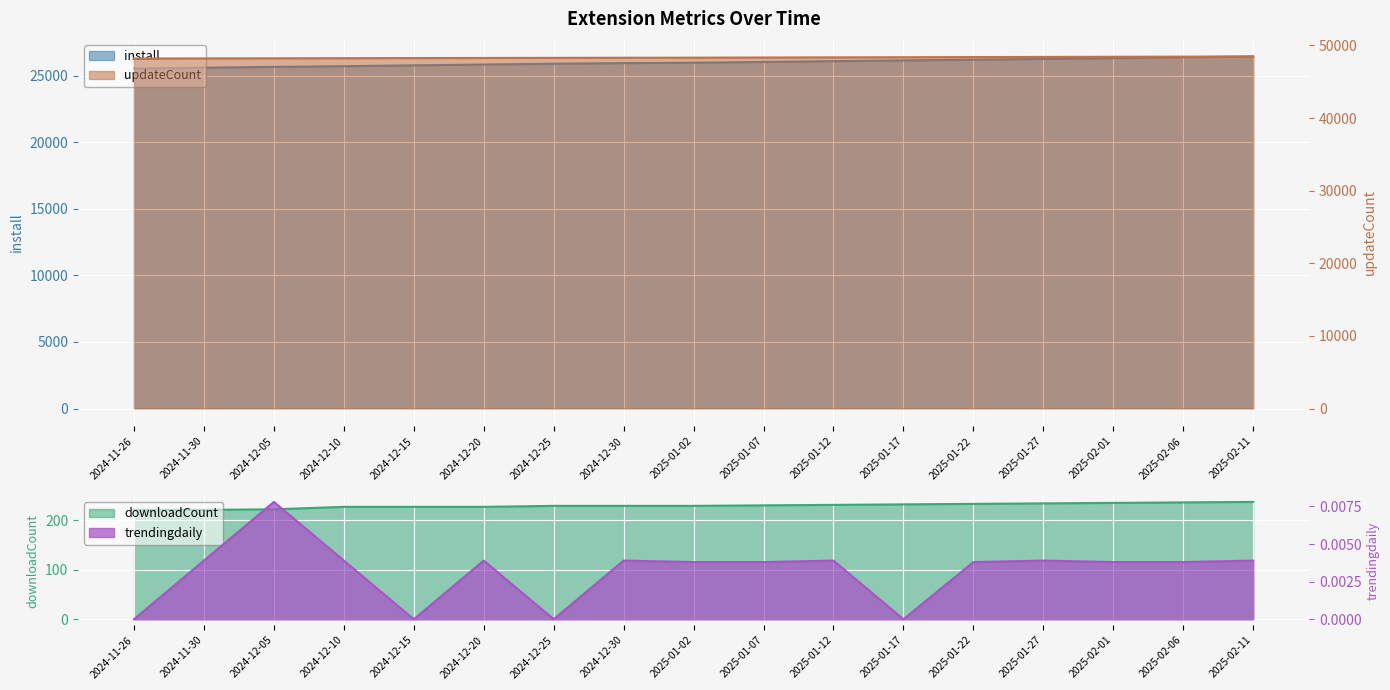

Reading right to left, what are all the values shown in this chart?

install: 2025-02-11=26450.0	2025-02-06=26390.0	2025-02-01=26330.0	2025-01-27=26270.0	2025-01-22=26210.0	2025-01-17=26155.0	2025-01-12=26100.0	2025-01-07=26040.0	2025-01-02=25982.0	2024-12-30=25953.0	2024-12-25=25904.0	2024-12-20=25848.0	2024-12-15=25785.0	2024-12-10=25721.0	2024-12-05=25671.0	2024-11-30=25609.0	2024-11-26=25551.0
updateCount: 2025-02-11=48480.0	2025-02-06=48460.0	2025-02-01=48440.0	2025-01-27=48420.0	2025-01-22=48400.0	2025-01-17=48380.0	2025-01-12=48360.0	2025-01-07=48340.0	2025-01-02=48318.0	2024-12-30=48308.0	2024-12-25=48292.0	2024-12-20=48278.0	2024-12-15=48262.0	2024-12-10=48247.0	2024-12-05=48230.0	2024-11-30=48214.0	2024-11-26=48199.0
downloadCount: 2025-02-11=237.0	2025-02-06=236.0	2025-02-01=235.0	2025-01-27=234.0	2025-01-22=233.0	2025-01-17=232.0	2025-01-12=231.0	2025-01-07=230.0	2025-01-02=229.0	2024-12-30=229.0	2024-12-25=229.0	2024-12-20=227.0	2024-12-15=227.0	2024-12-10=227.0	2024-12-05=222.0	2024-11-30=221.0	2024-11-26=221.0
trendingdaily: 2025-02-11=0.0	2025-02-06=0.0	2025-02-01=0.0	2025-01-27=0.0	2025-01-22=0.0	2025-01-17=0.0	2025-01-12=0.0	2025-01-07=0.0	2025-01-02=0.0	2024-12-30=0.0	2024-12-25=0.0	2024-12-20=0.0	2024-12-15=0.0	2024-12-10=0.0	2024-12-05=0.0	2024-11-30=0.0	2024-11-26=0.0